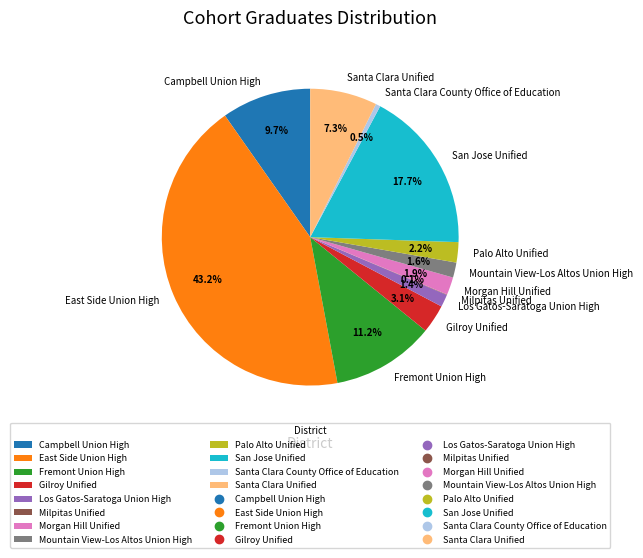

To the nearest percent, what is the difference between the largest and smallest slice percentages?

43%